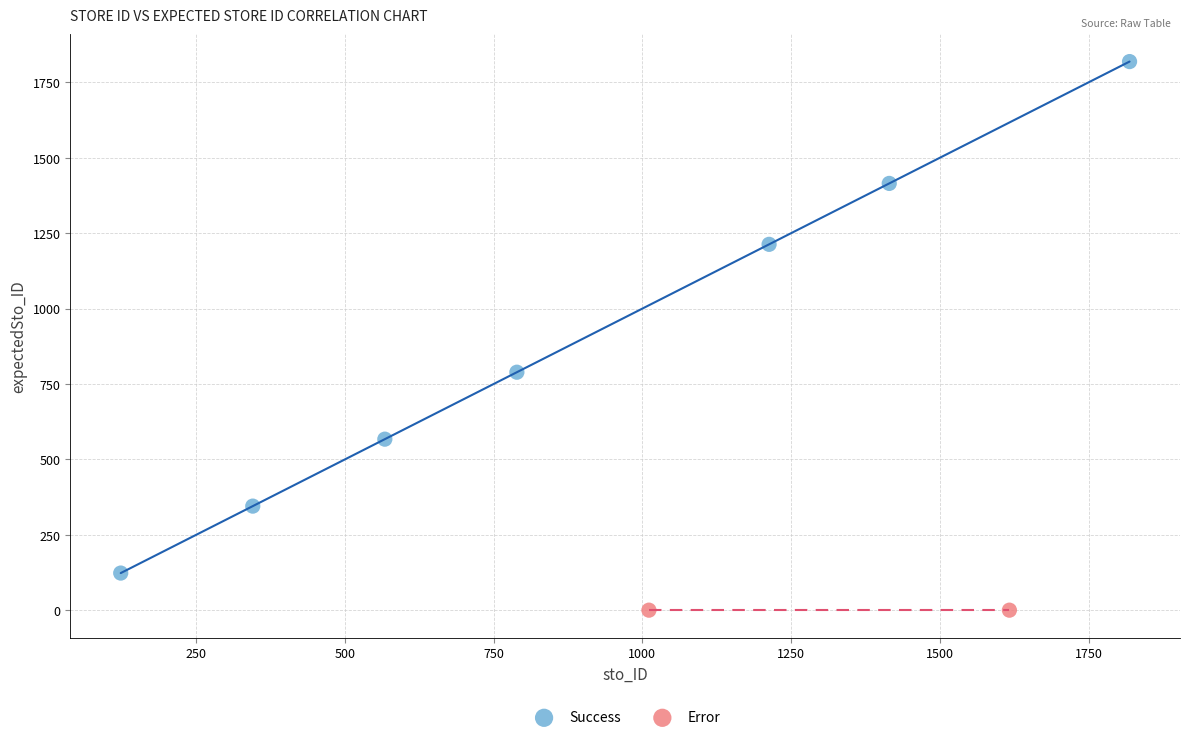

Which series reaches the minimum Y coordinate?

Error